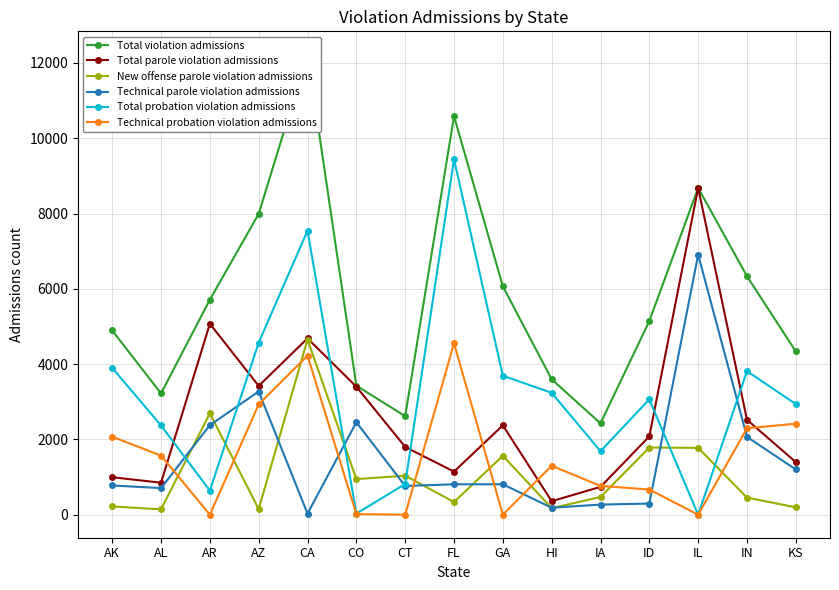

What is the label of the 7th point from the left?

CT